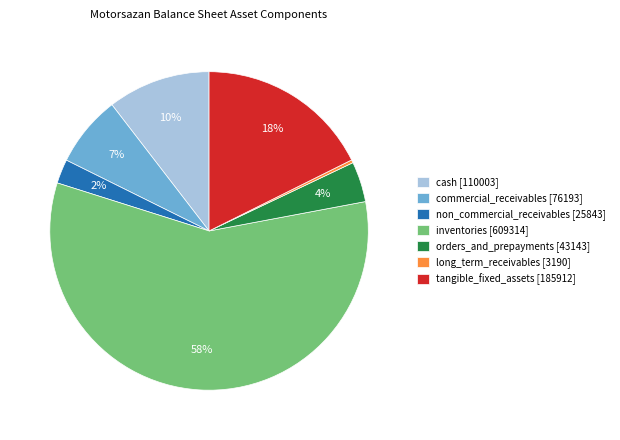

Rank the categories by value from highest to lowest.

inventories, tangible_fixed_assets, cash, commercial_receivables, orders_and_prepayments, non_commercial_receivables, long_term_receivables